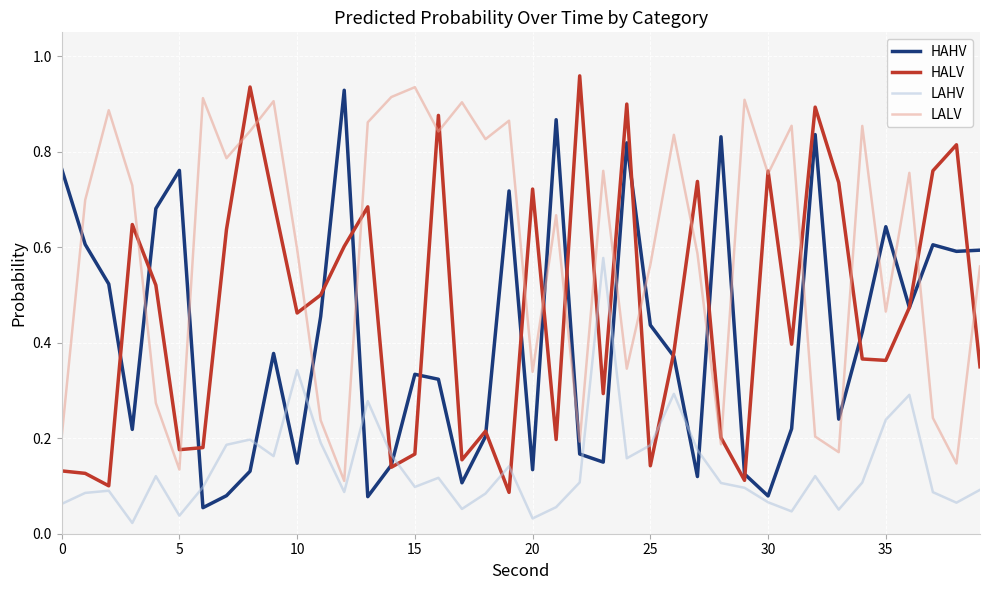

How many times do LALV and HAHV cross each other?

16